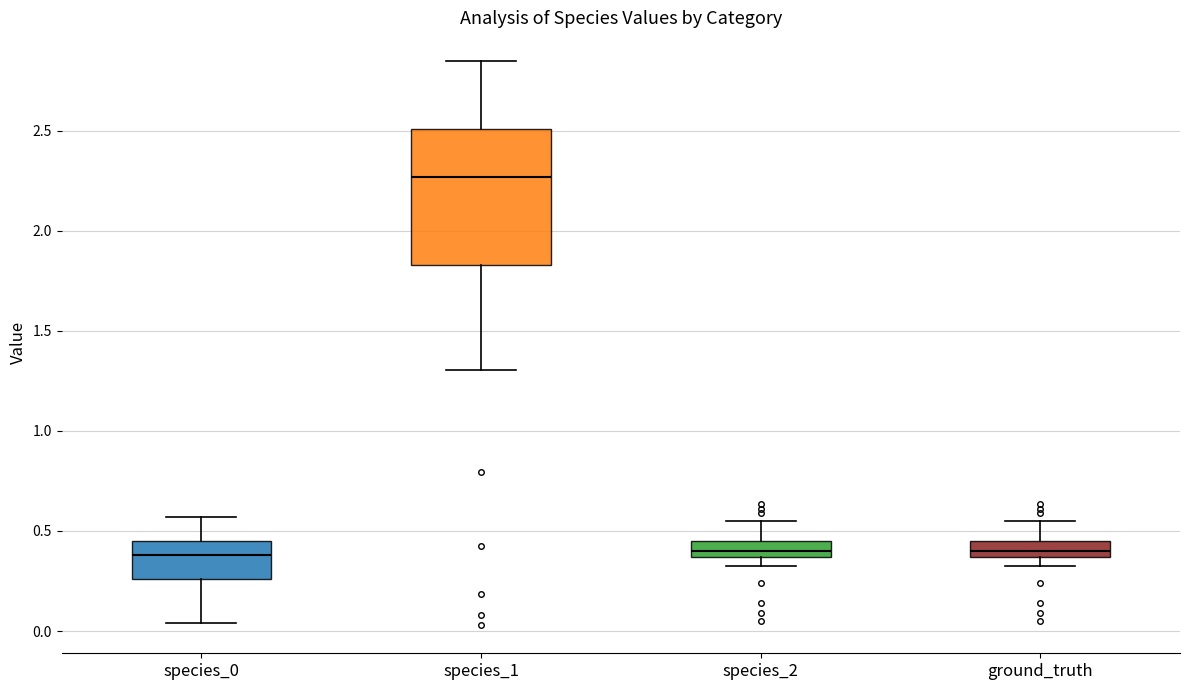

Reading left to right, read every box against the y-axis: the position of its median line, the range the box covers, and the ends of its whiskers. The values are not printed on the chart, so give them approximately, as read against the axis.

species_0: median 0.40, box 0.25 to 0.45, whiskers 0.05 to 0.55
species_1: median 2.25, box 1.85 to 2.50, whiskers 1.30 to 2.85
species_2: median 0.40, box 0.35 to 0.45, whiskers 0.35 (below the box's lower edge) to 0.55
ground_truth: median 0.40, box 0.35 to 0.45, whiskers 0.35 (below the box's lower edge) to 0.55